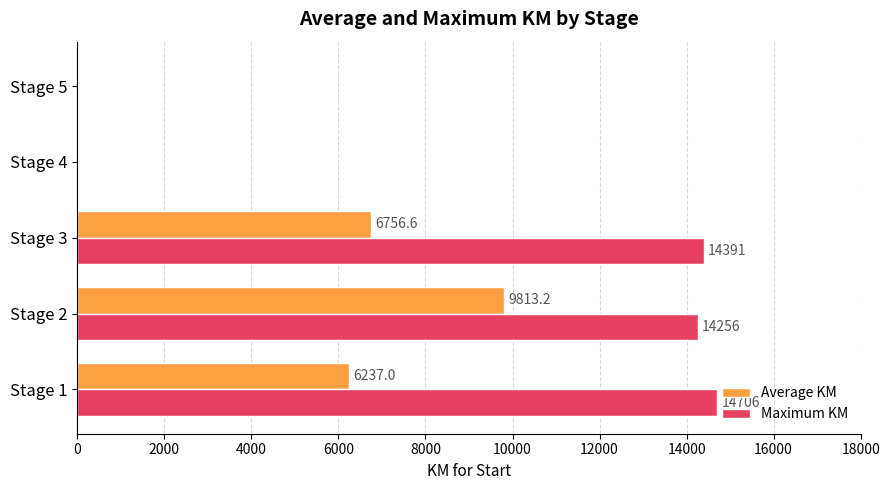

Is it true that Maximum KM equals 14391.0 at Stage 3?

True